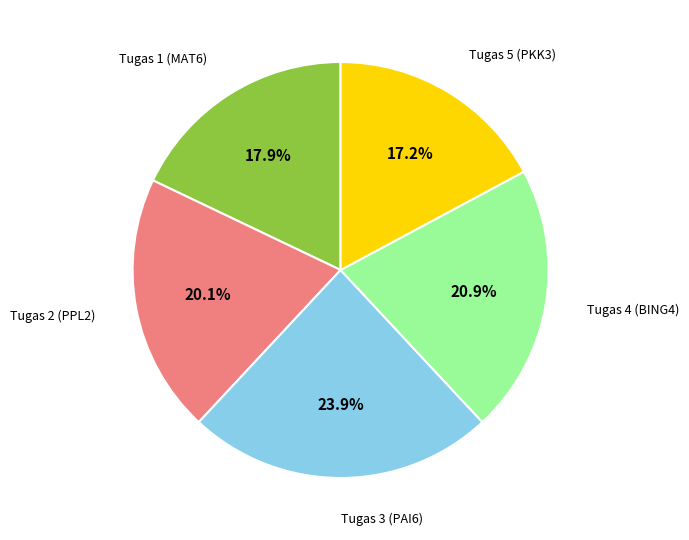

Is there a majority slice in this chart?

No